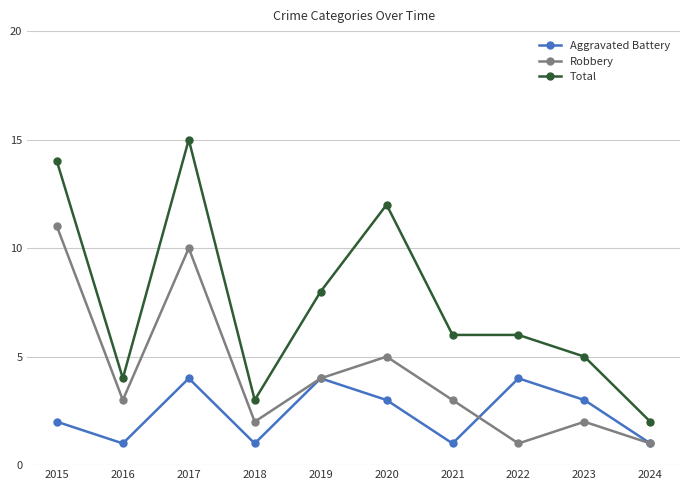

Which series has the largest range (max minus min)?

Total